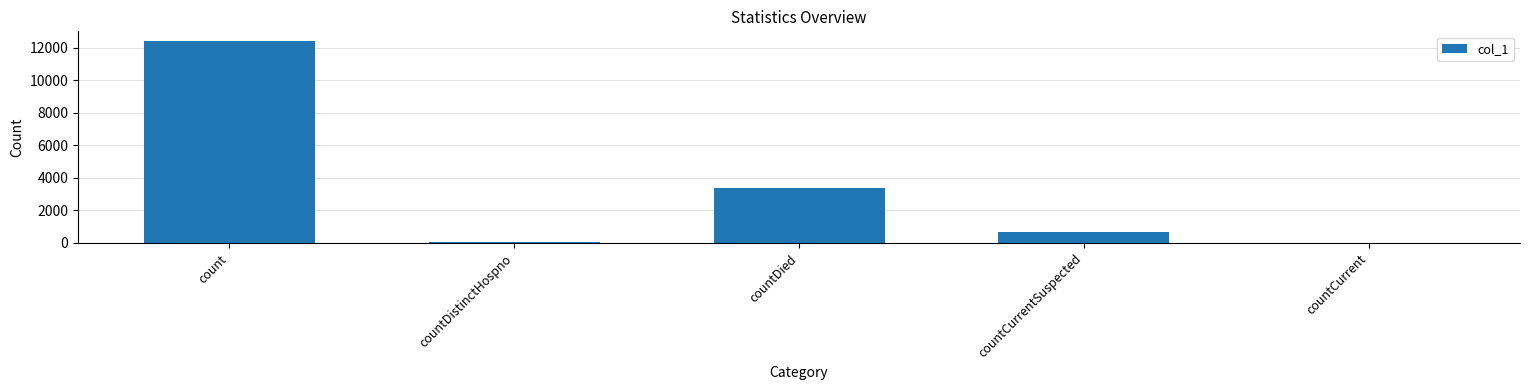

At which label is the value closest to 6197?

countDied